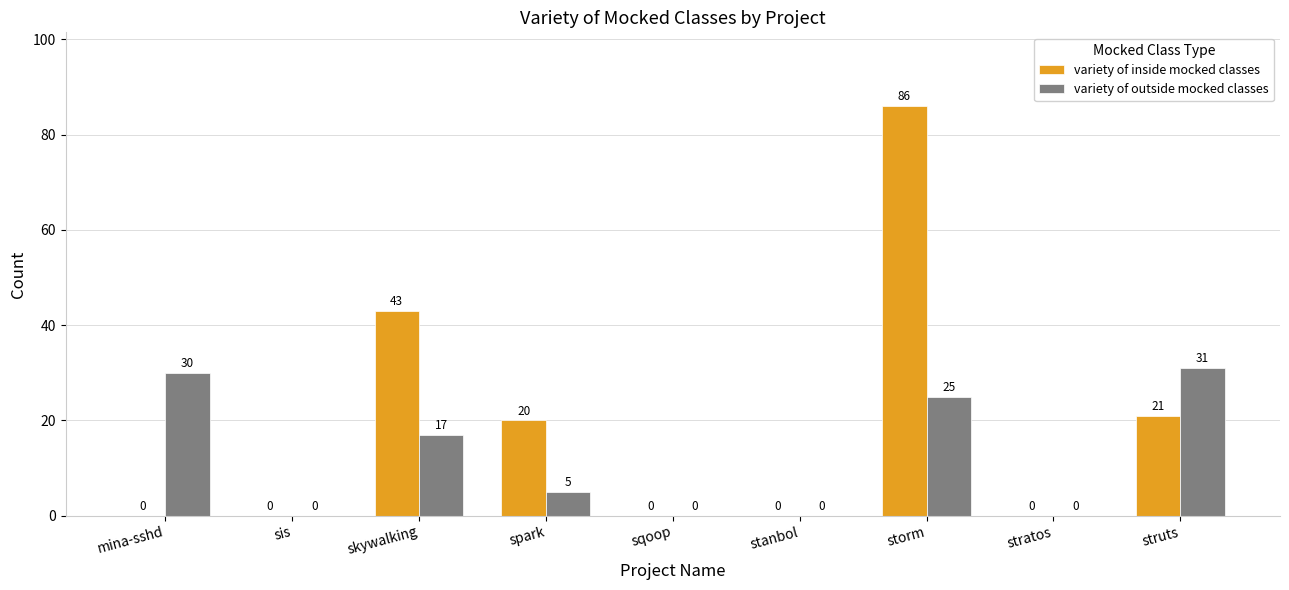

The variety of outside mocked classes series shows -11 at stratos. True or false?

False